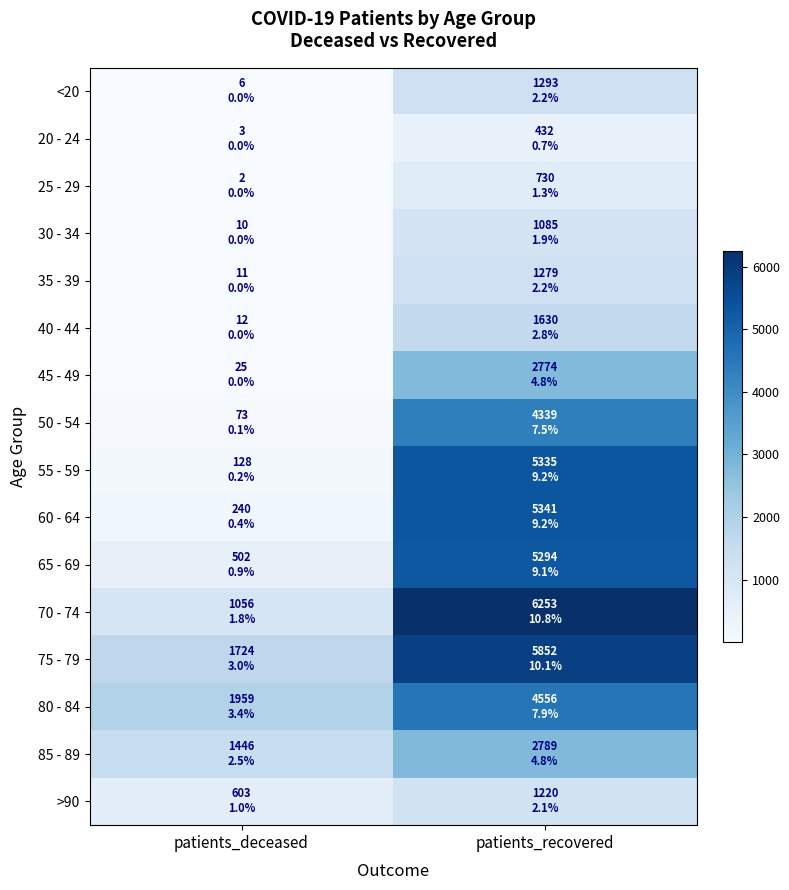

Reading left to right, transcribe all the data shown in this chart.

<20: patients_deceased=6	patients_recovered=1293
20 - 24: patients_deceased=3	patients_recovered=432
25 - 29: patients_deceased=2	patients_recovered=730
30 - 34: patients_deceased=10	patients_recovered=1085
35 - 39: patients_deceased=11	patients_recovered=1279
40 - 44: patients_deceased=12	patients_recovered=1630
45 - 49: patients_deceased=25	patients_recovered=2774
50 - 54: patients_deceased=73	patients_recovered=4339
55 - 59: patients_deceased=128	patients_recovered=5335
60 - 64: patients_deceased=240	patients_recovered=5341
65 - 69: patients_deceased=502	patients_recovered=5294
70 - 74: patients_deceased=1056	patients_recovered=6253
75 - 79: patients_deceased=1724	patients_recovered=5852
80 - 84: patients_deceased=1959	patients_recovered=4556
85 - 89: patients_deceased=1446	patients_recovered=2789
>90: patients_deceased=603	patients_recovered=1220